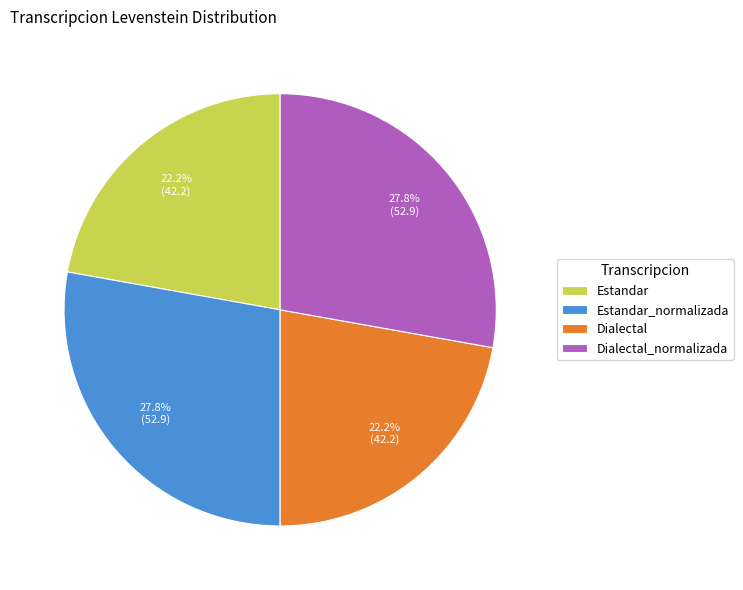

Between Estandar and Estandar_normalizada, which is larger?

Estandar_normalizada